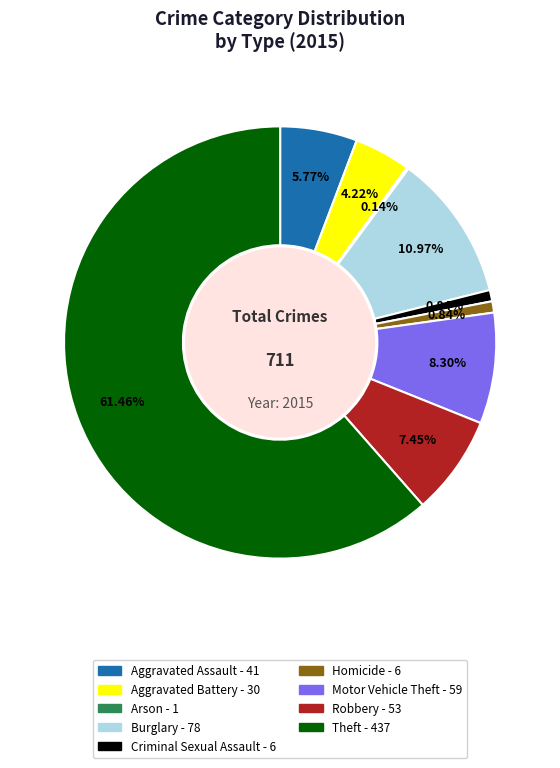

Which category has the biggest portion of the pie?

Theft